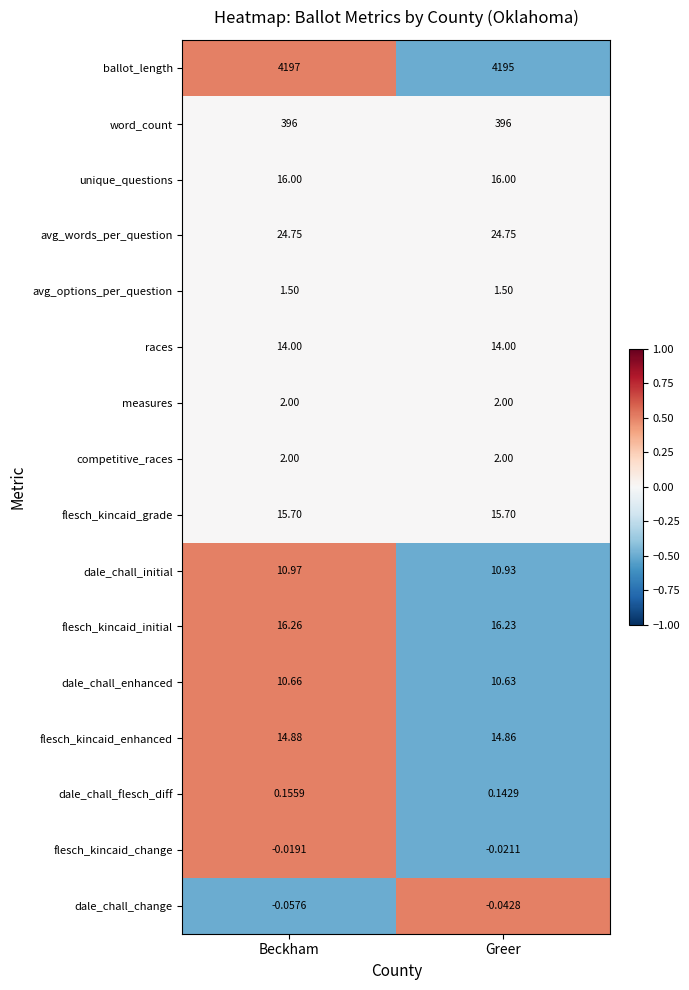

At which category does the chart reach its minimum across all series?

Beckham